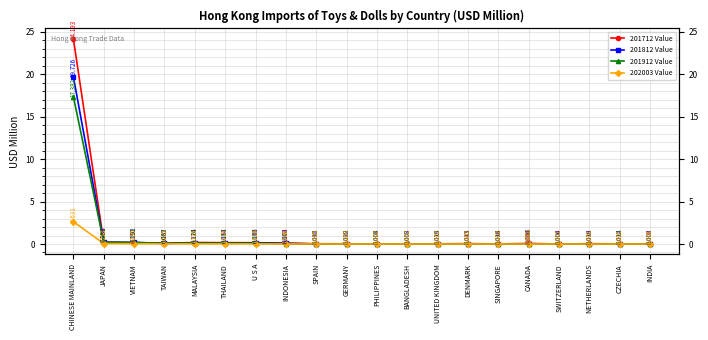

Is this an area chart (filled region under the line)?

No